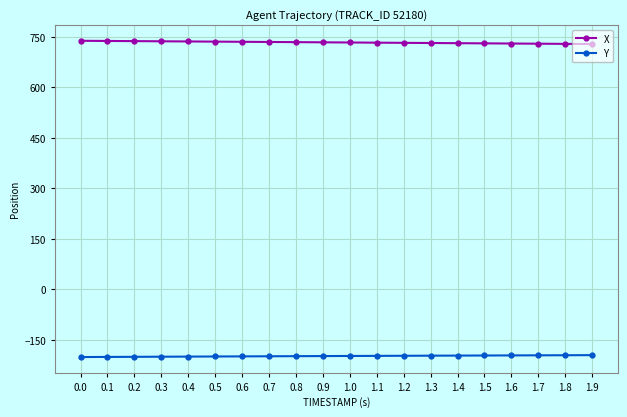

What is the difference between the highest and lowest values at 1.2?

929.6